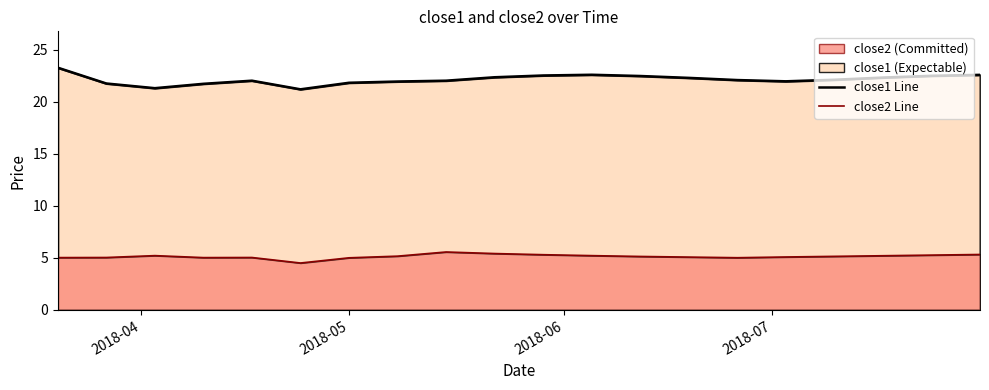

What is the maximum value for close1?

23.3